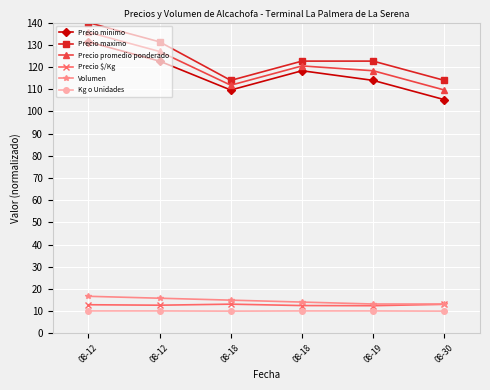

What is the value of the Precio promedio ponderado point at the 1st from the left?

135.7